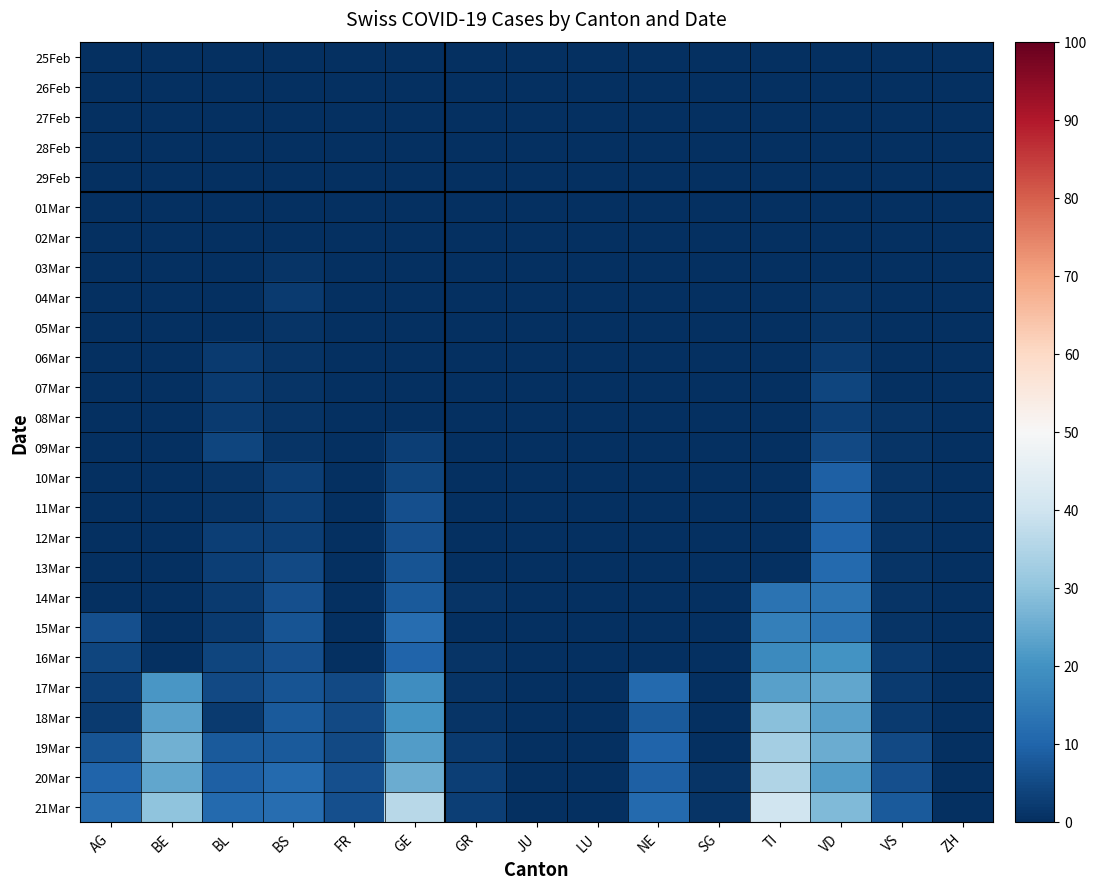

What is the difference between the highest and lowest values at BS?

12